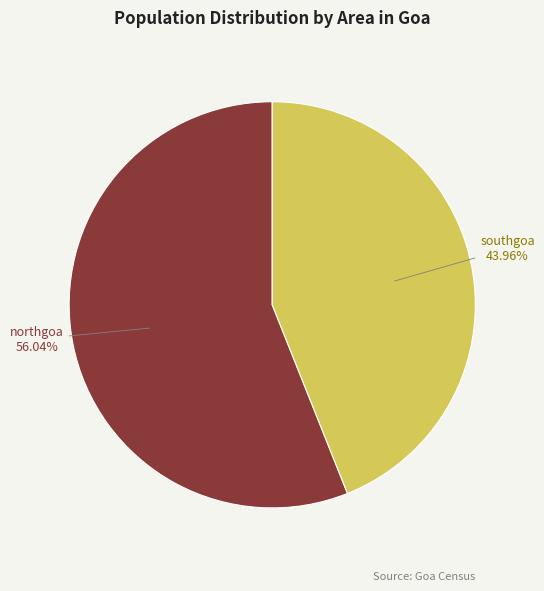

Rank the categories by value from highest to lowest.

northgoa, southgoa